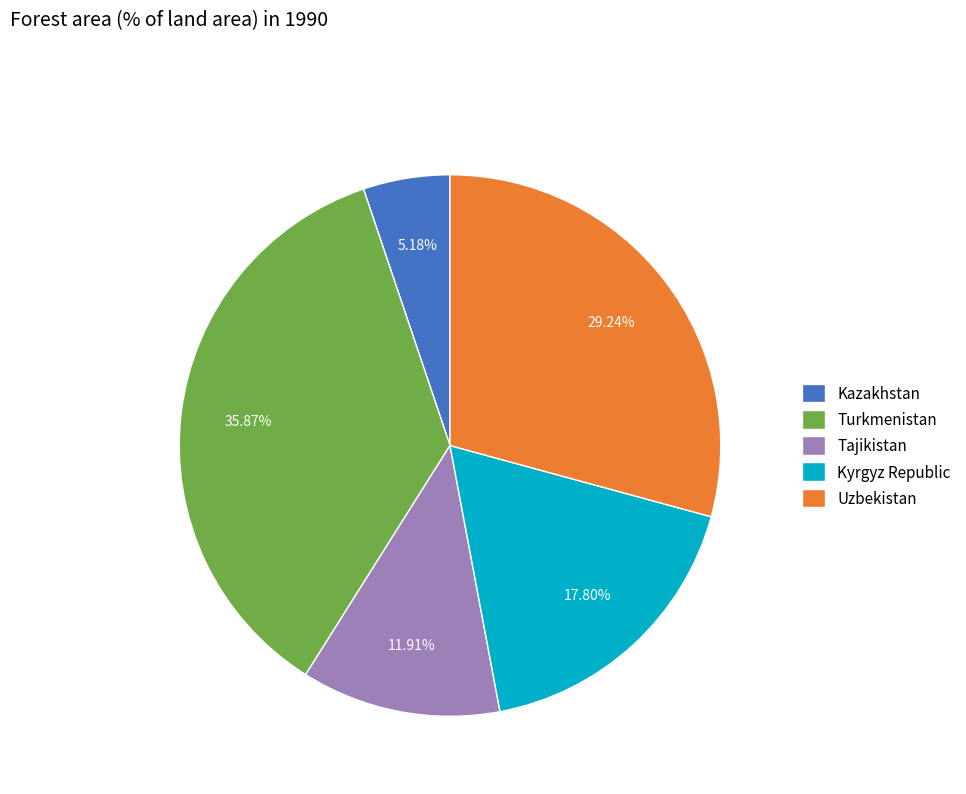

Which category has the smallest portion of the pie?

Kazakhstan